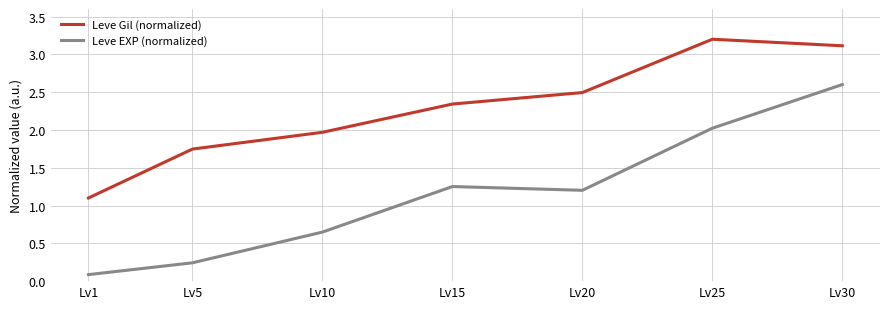

At which category does Leve Gil (normalized) reach its first local peak?

Lv25